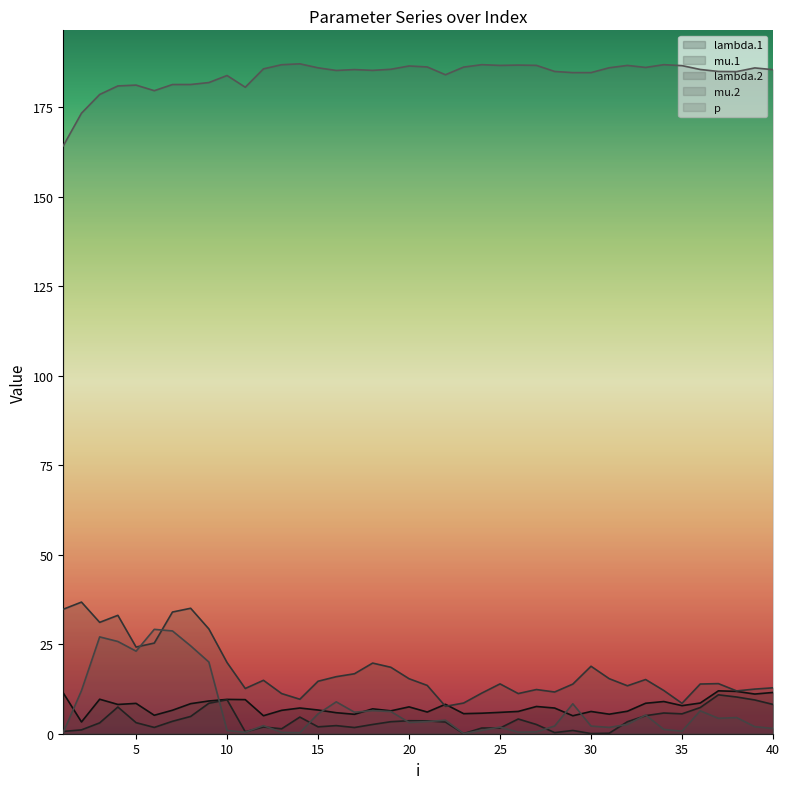

True or false: lambda.1 has more than 0 points higher than both neighbors.

True